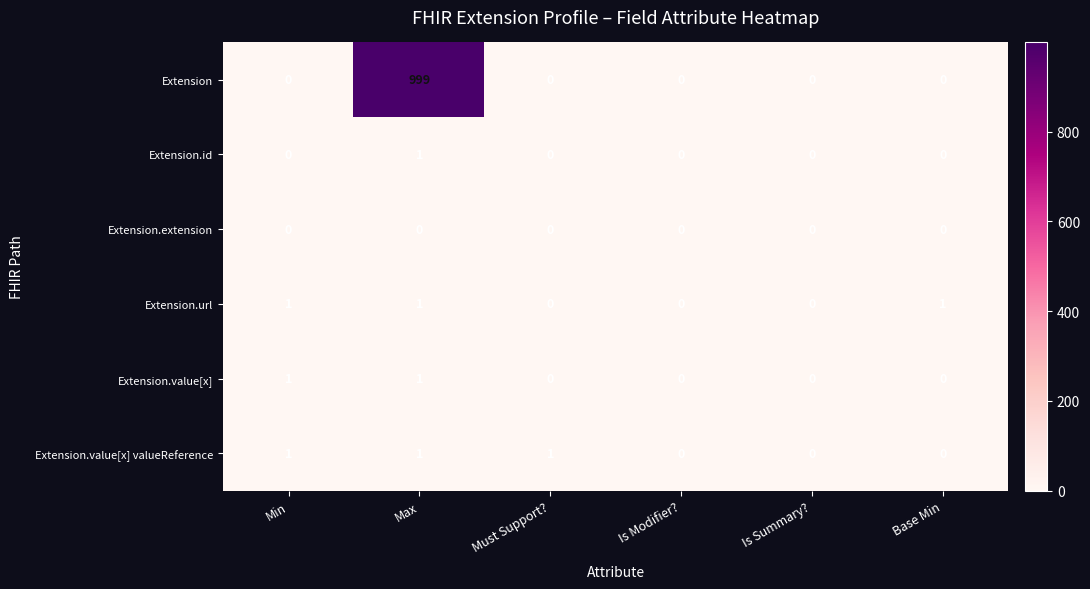

Count the number of categories in the chart.

6